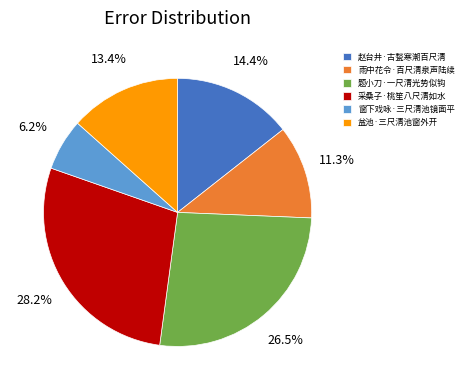

Which has a higher value, 窗下戏咏·三尺清池镜面平 or 采桑子·桃笙八尺清如水?

采桑子·桃笙八尺清如水